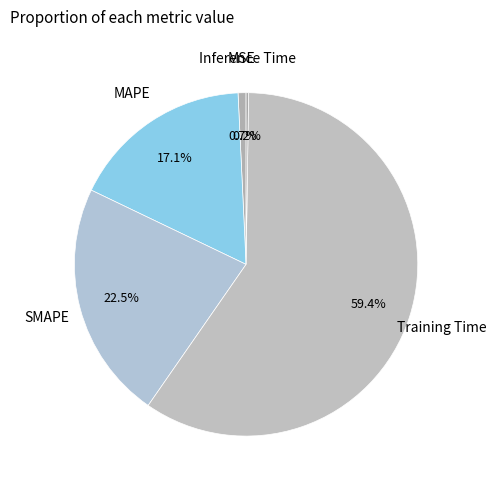

Rank the categories by value from highest to lowest.

Training Time, SMAPE, MAPE, MSE, Inference Time